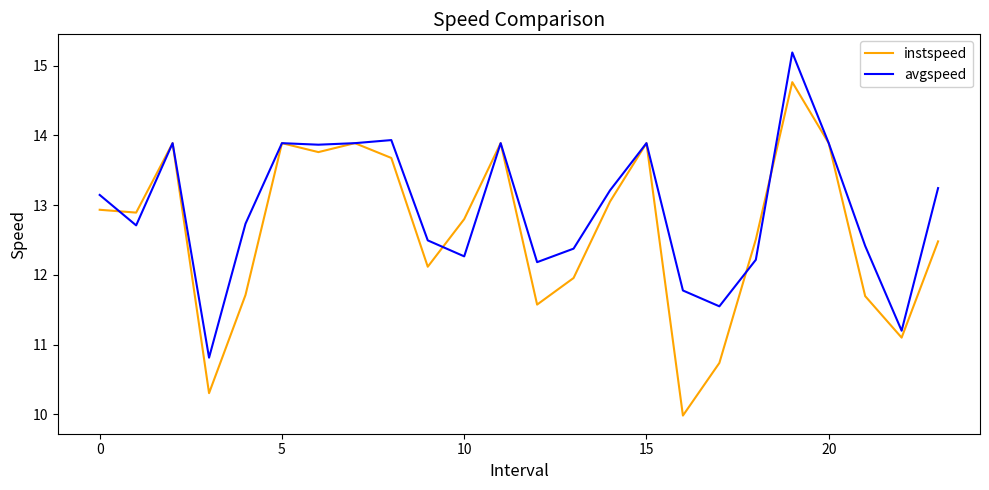

What is the difference between the maximum and minimum values in the instspeed series?

4.8